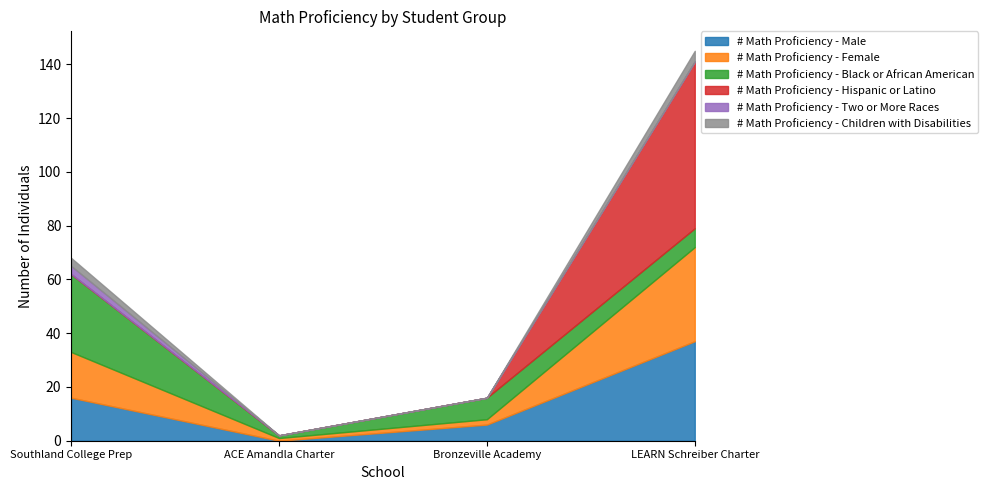

What is the difference between the maximum and minimum values in the # Math Proficiency - Hispanic or Latino series?

62